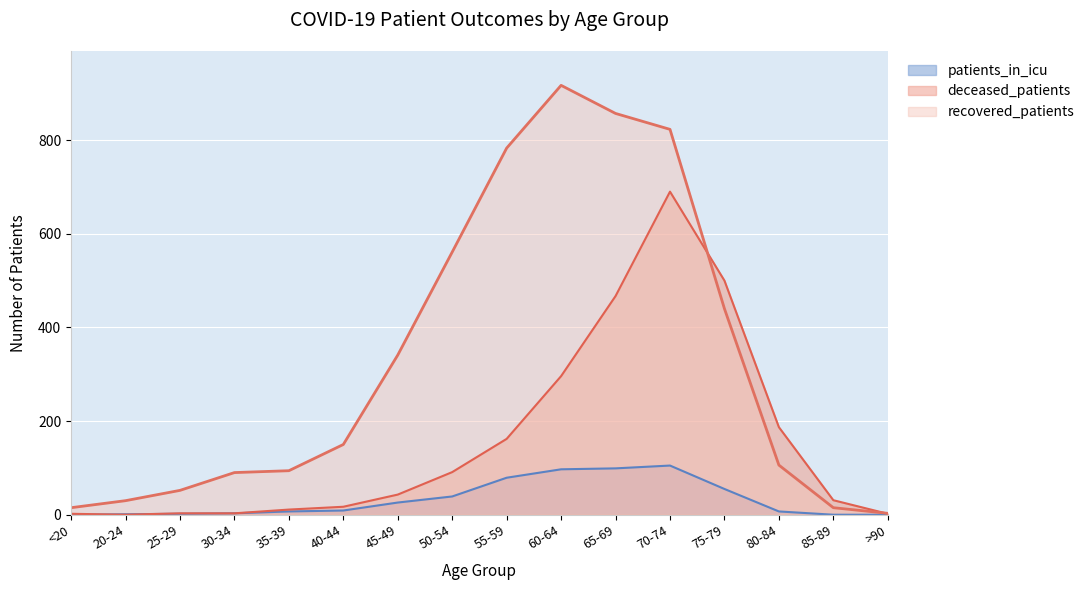

True or false: deceased_patients has more than 1 interior local peaks.

False